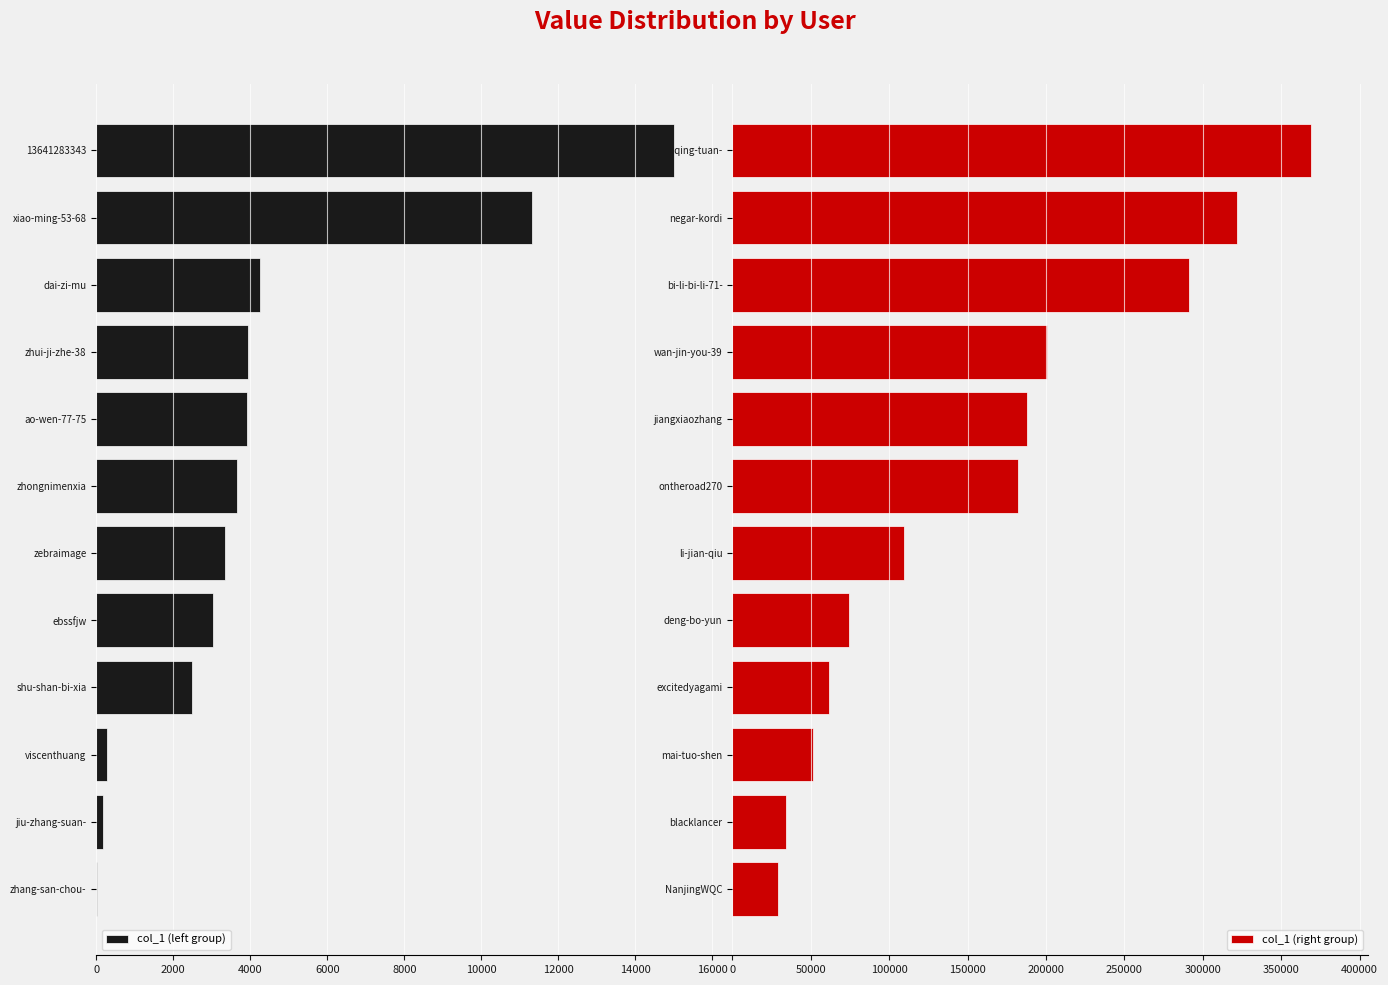

True or false: col_1 (left group) has a value of 6769 at dai-zi-mu.

False